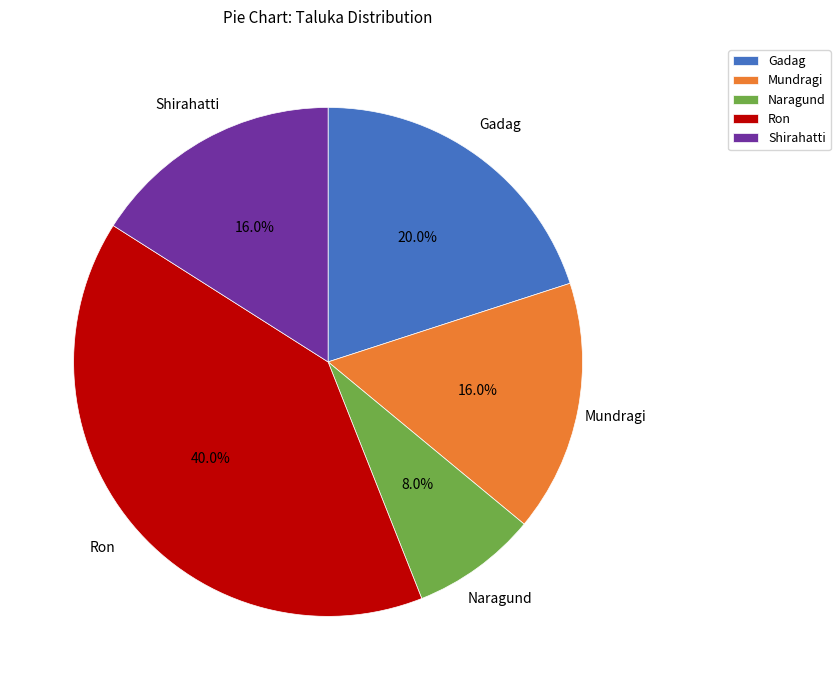

Combined, what portion of the pie is Naragund and Mundragi?

24.0%